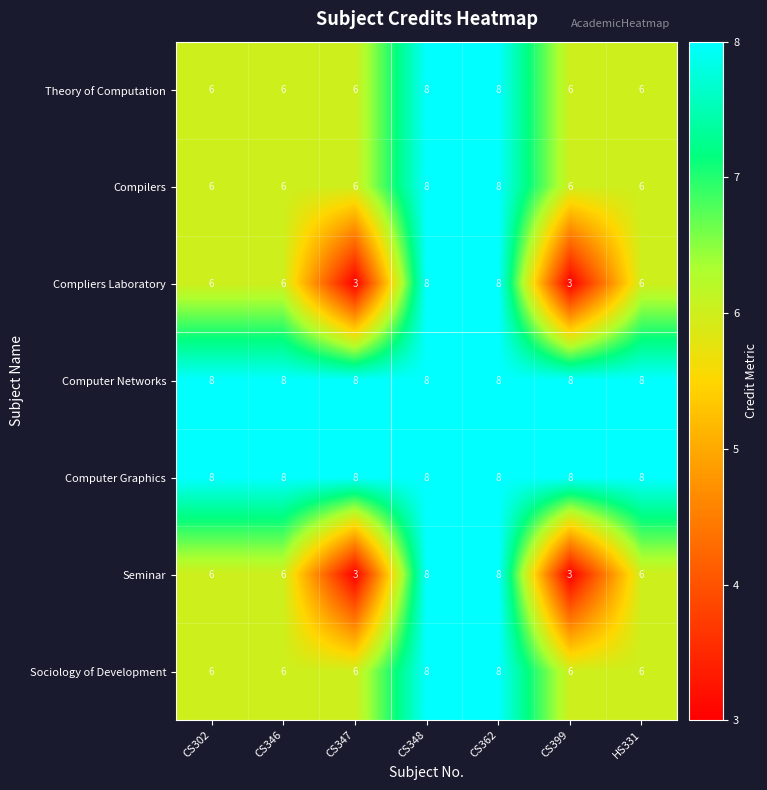

What is the total value across all series at CS302?

46